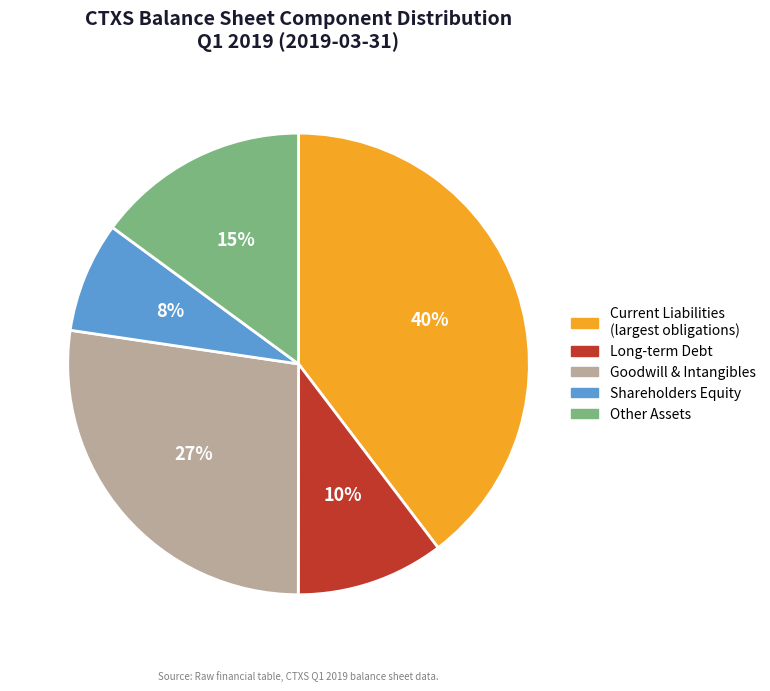

Does Other Assets account for over 50% of the chart?

No